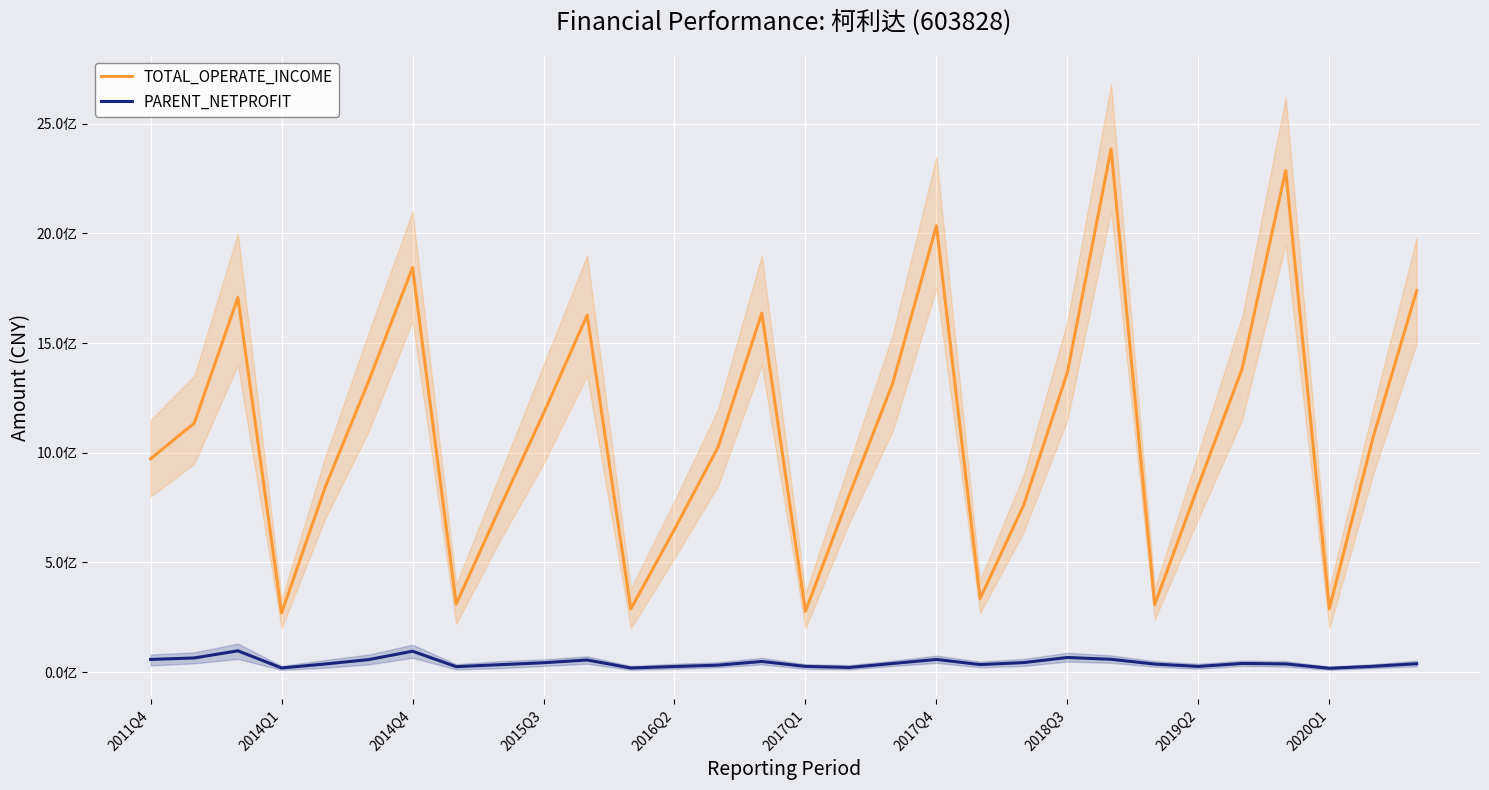

True or false: TOTAL_OPERATE_INCOME has a value of 1515203514.7 at 2014Q1.

False